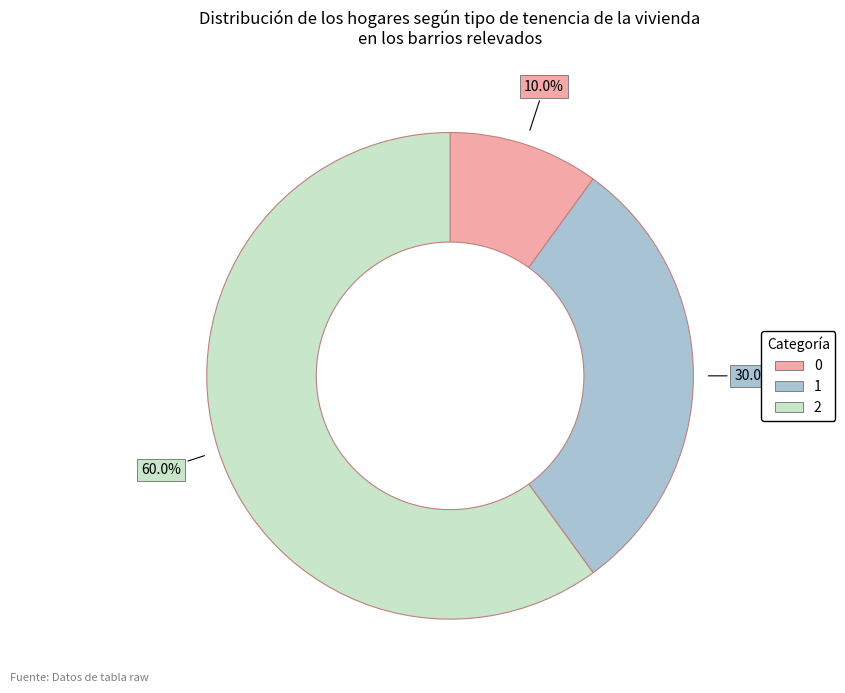

What is the largest slice in the pie chart?

2